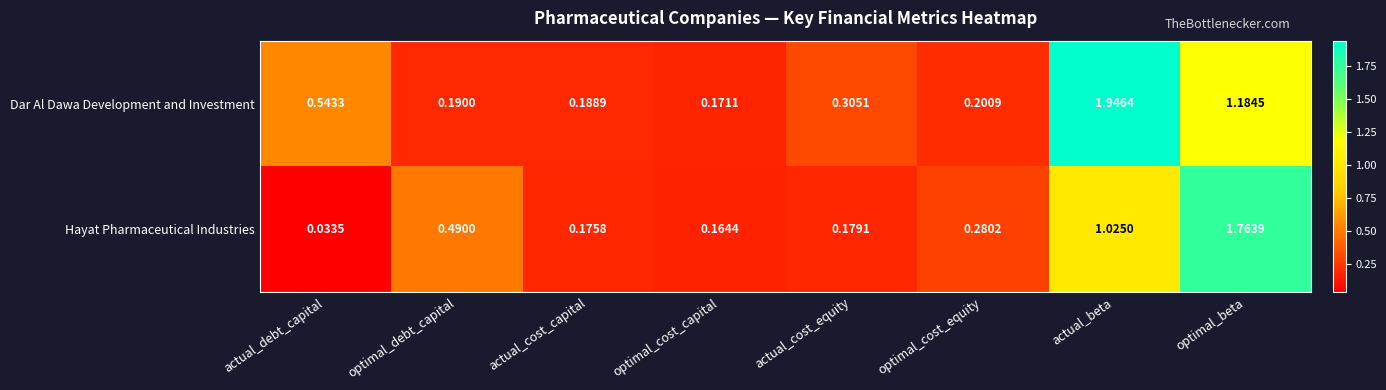

At which label does Dar Al Dawa Development and Investment reach its peak?

actual_beta